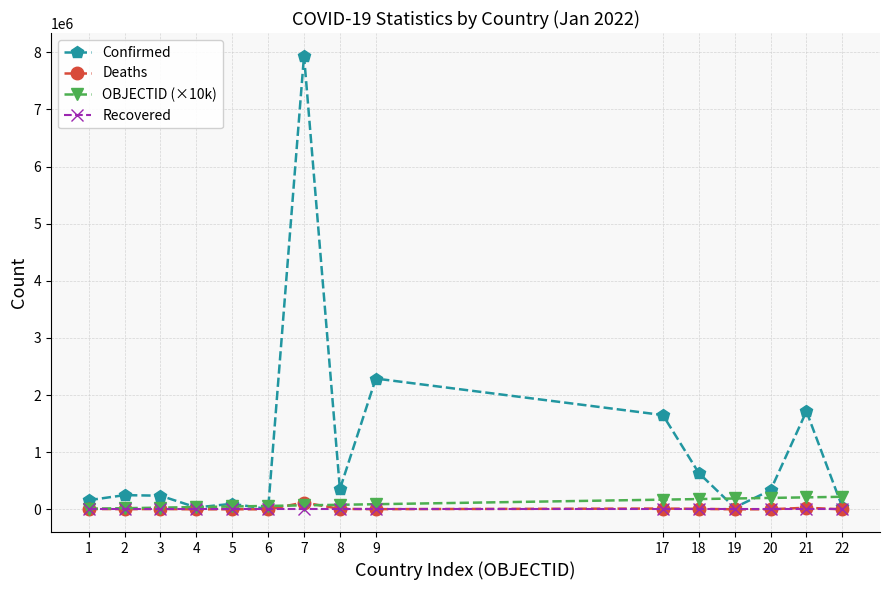

Which series has the widest spread of values?

Confirmed